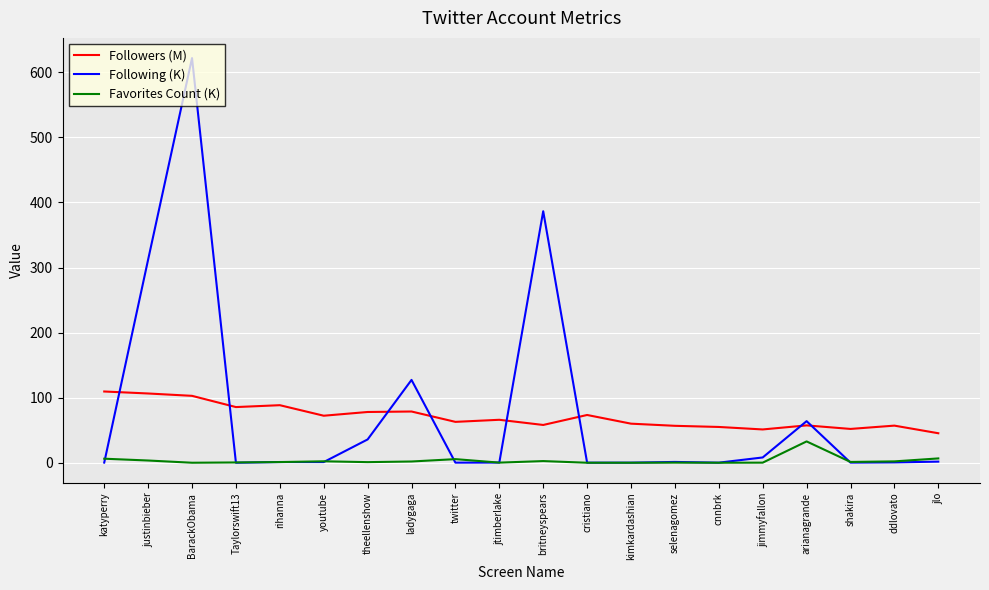

Is the value of Favorites Count (K) at Taylorswift13 greater than the value of Followers (M) at rihanna?

No